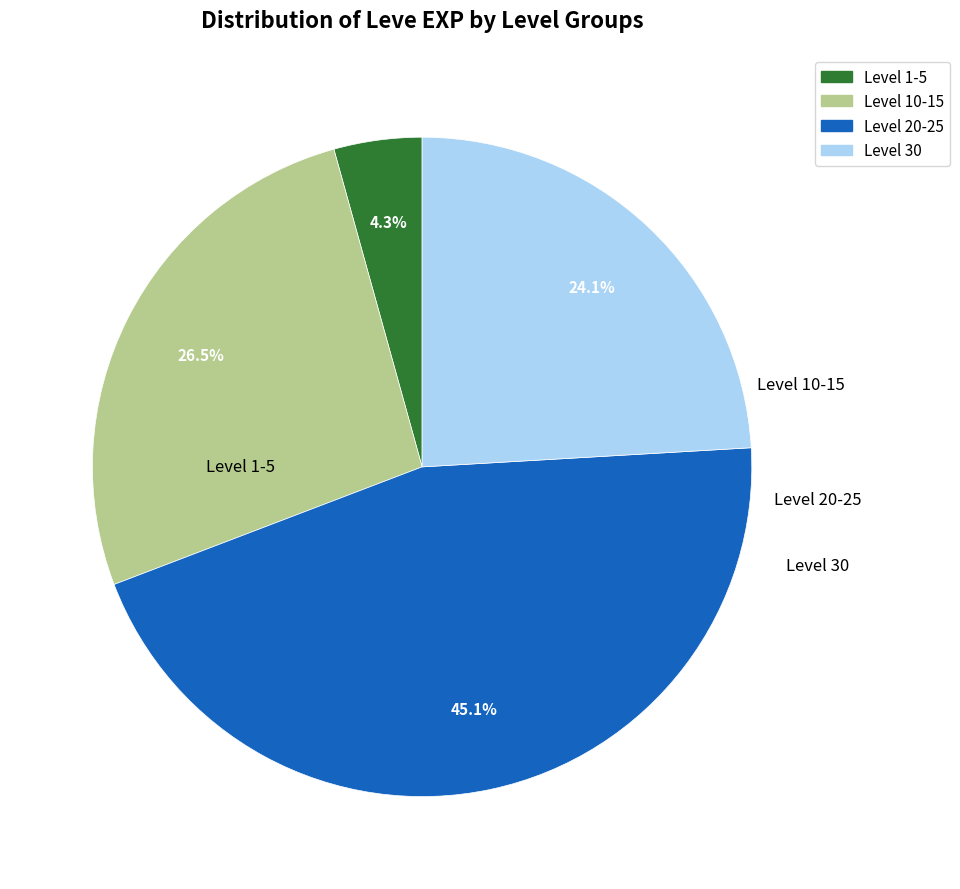

Does any single category account for the majority?

No